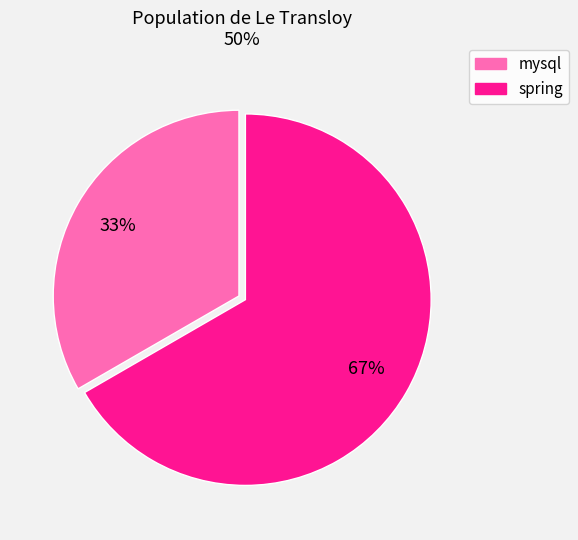

How many segments does this pie chart have?

2